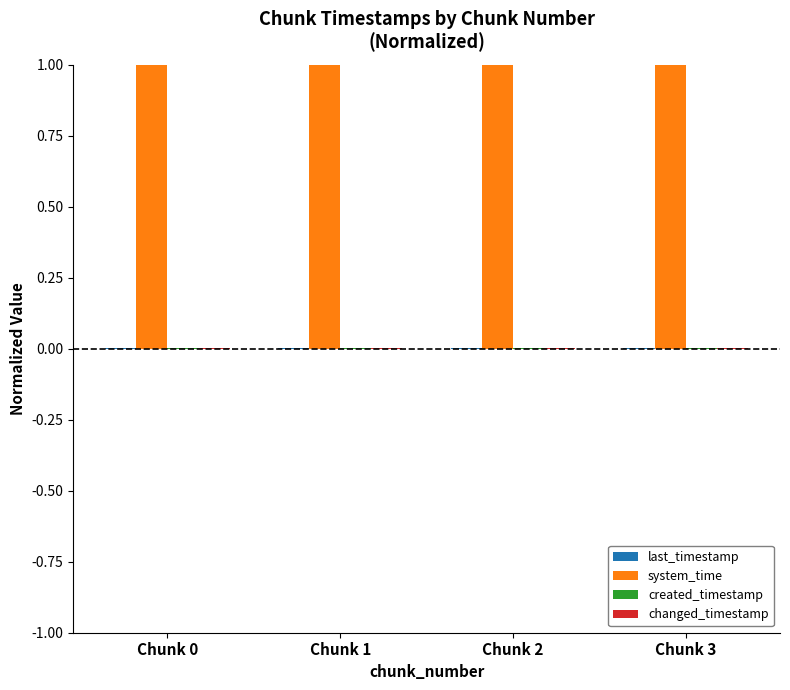

The value of system_time at Chunk 1 is 1.0. True or false?

True